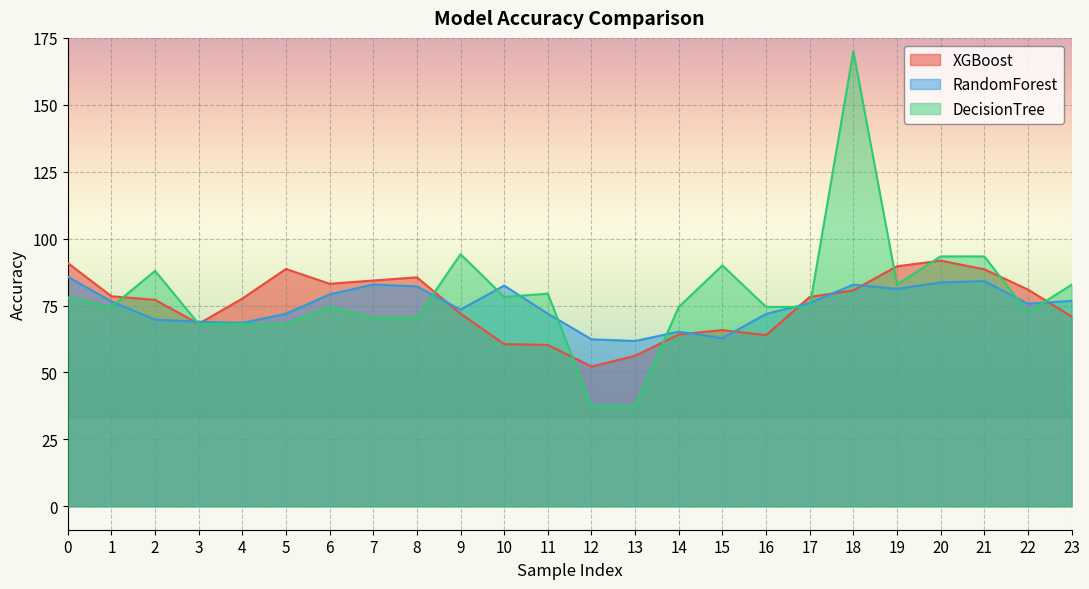

Which series has the largest range (max minus min)?

DecisionTree